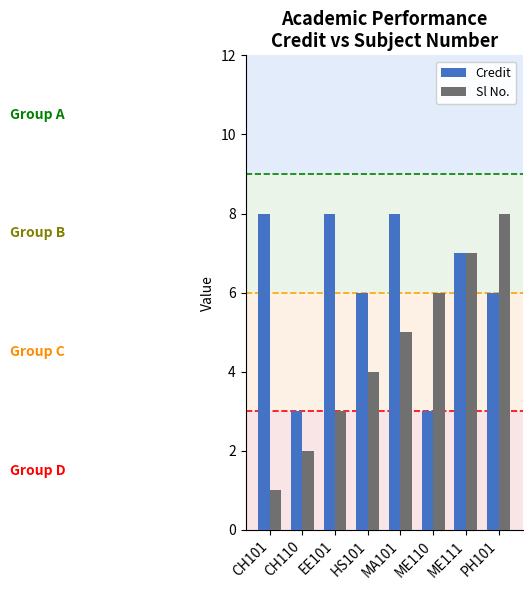

Which series changed the most between CH101 and MA101?

Sl No.